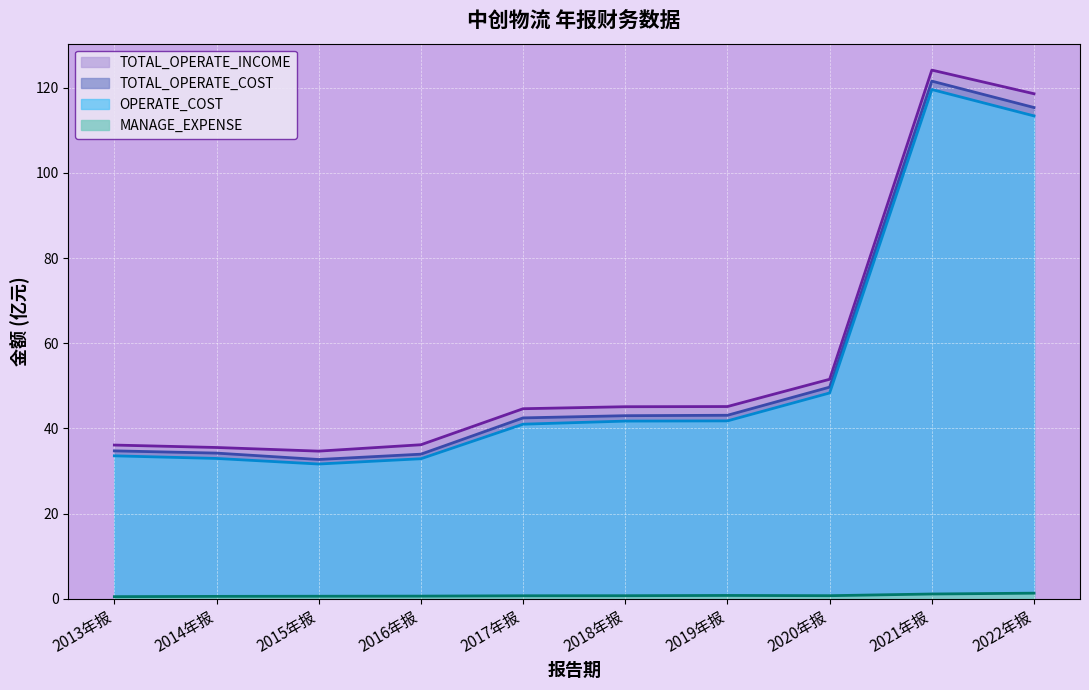

At how many categories does at least one series exceed 15?

10